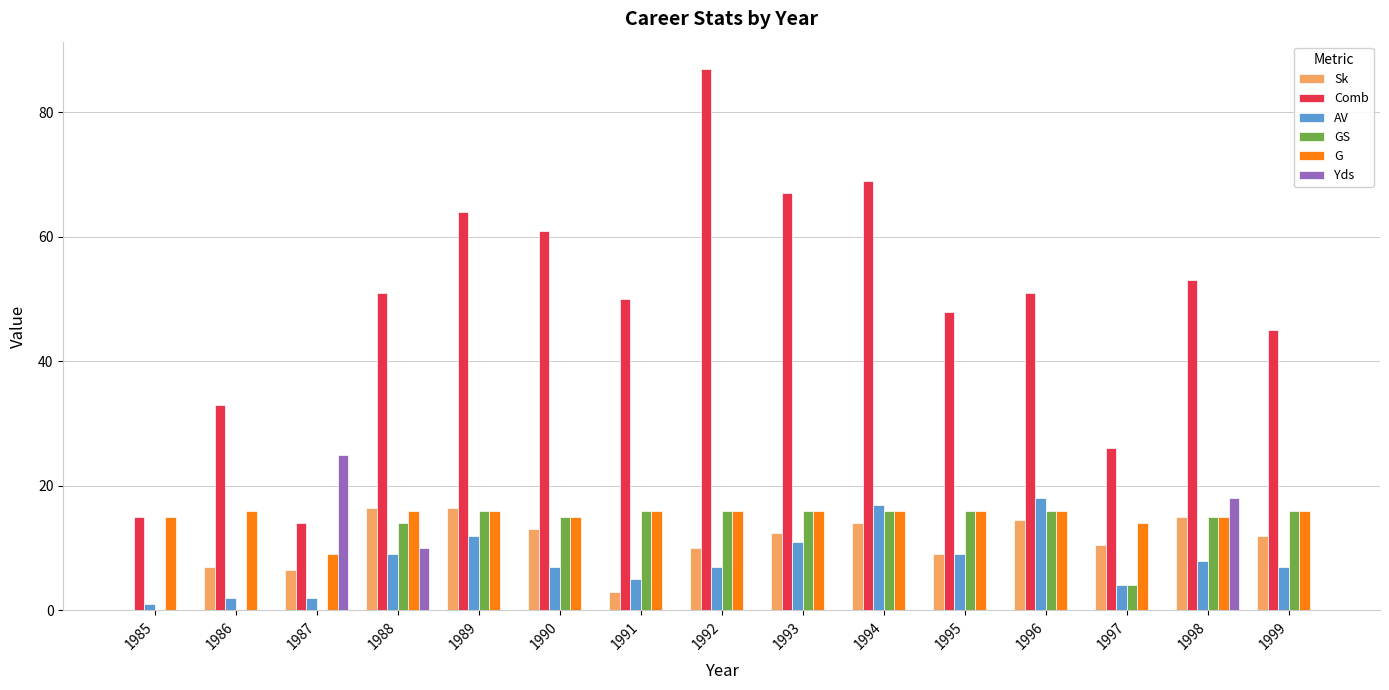

Reading left to right, what are all the values shown in this chart?

Sk: 0.0	7.0	6.5	16.5	16.5	13.0	3.0	10.0	12.5	14.0	9.0	14.5	10.5	15.0	12.0
Comb: 15.0	33.0	14.0	51.0	64.0	61.0	50.0	87.0	67.0	69.0	48.0	51.0	26.0	53.0	45.0
AV: 1.0	2.0	2.0	9.0	12.0	7.0	5.0	7.0	11.0	17.0	9.0	18.0	4.0	8.0	7.0
GS: 0.0	0.0	0.0	14.0	16.0	15.0	16.0	16.0	16.0	16.0	16.0	16.0	4.0	15.0	16.0
G: 15.0	16.0	9.0	16.0	16.0	15.0	16.0	16.0	16.0	16.0	16.0	16.0	14.0	15.0	16.0
Yds: 0.0	0.0	25.0	10.0	0.0	0.0	0.0	0.0	0.0	0.0	0.0	0.0	0.0	18.0	0.0